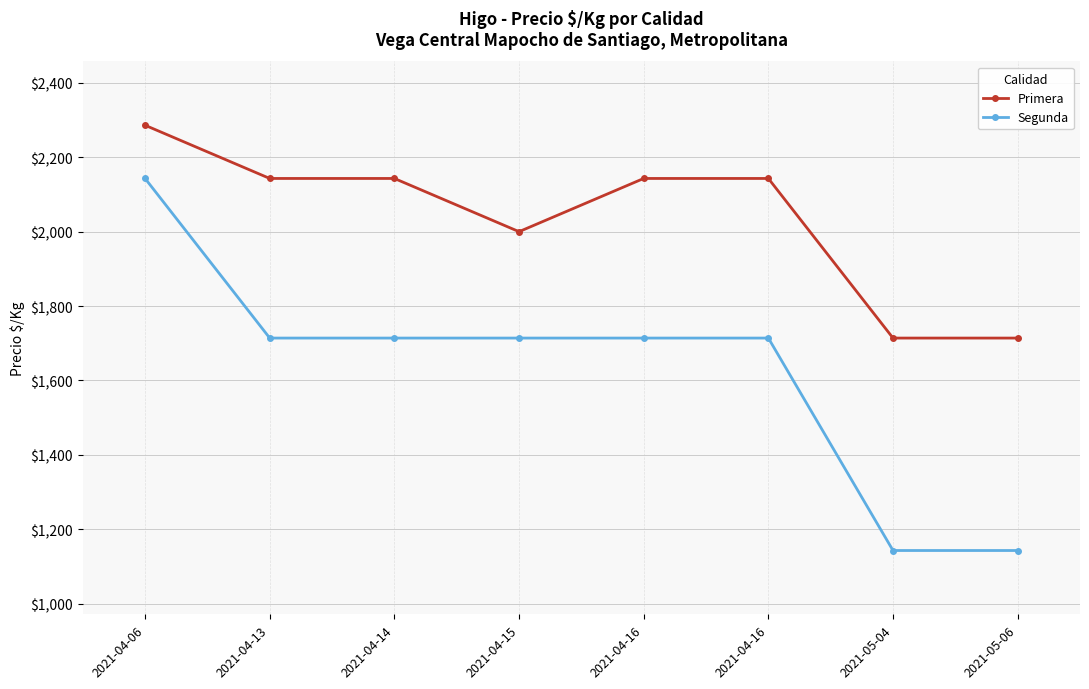

How many data points does each series have?

8